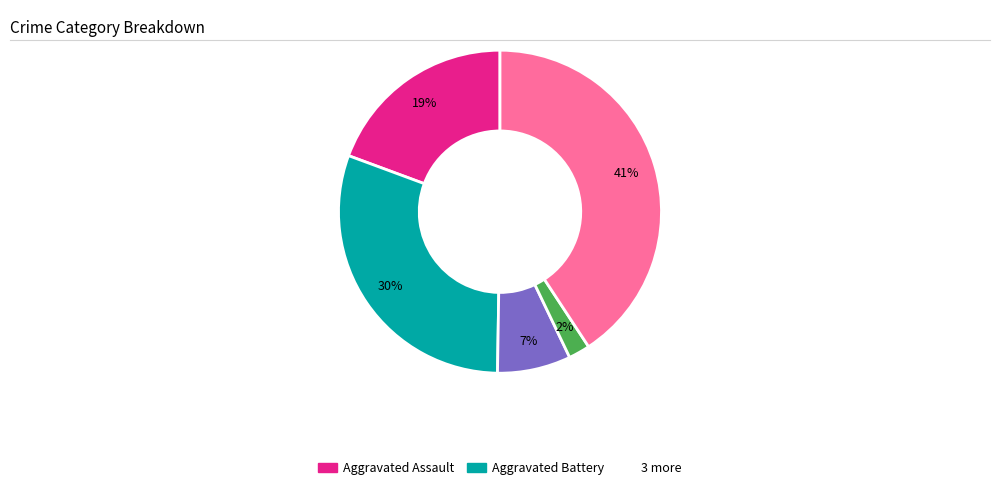

Is there any slice that represents more than half of the pie?

No